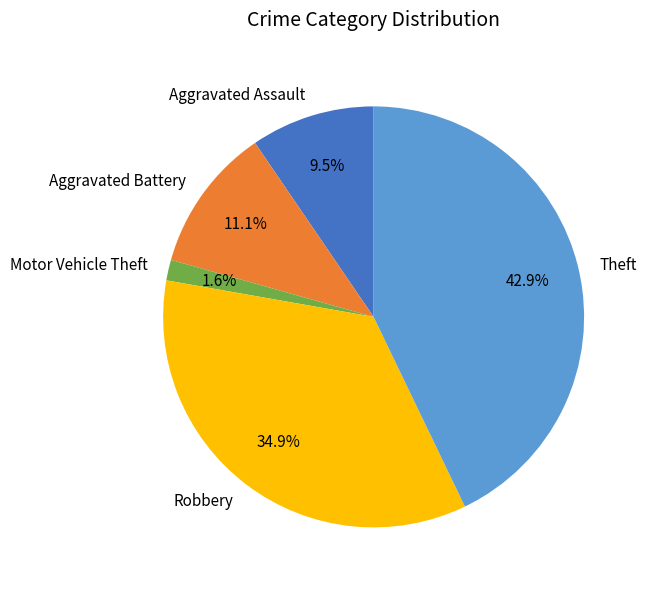

The Motor Vehicle Theft slice represents 2% of the pie. True or false?

True